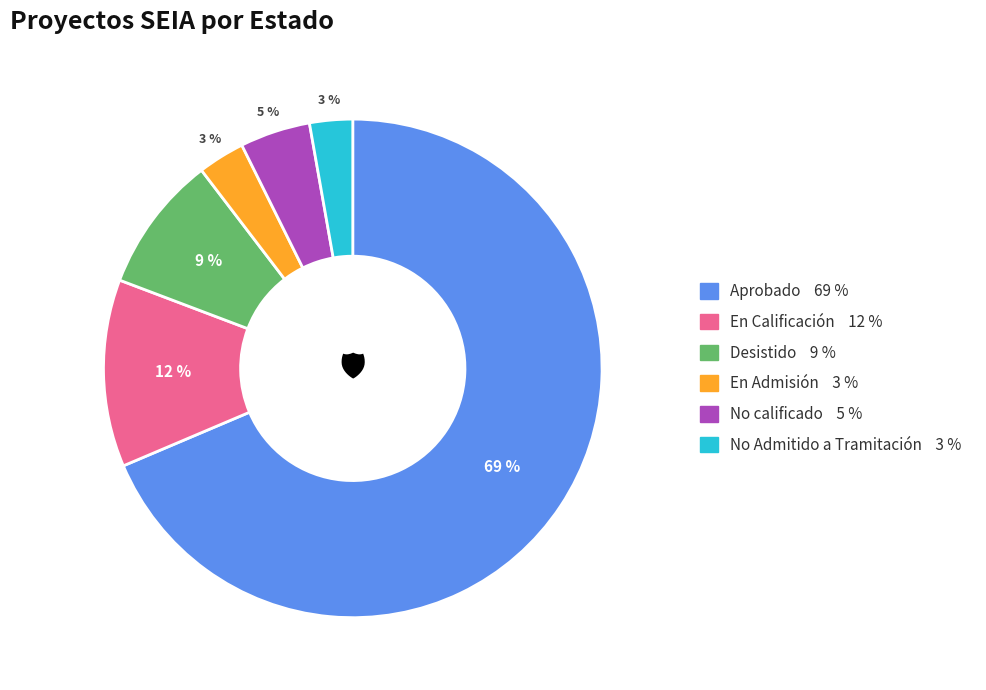

To the nearest percent, what is the average slice percentage?

17%